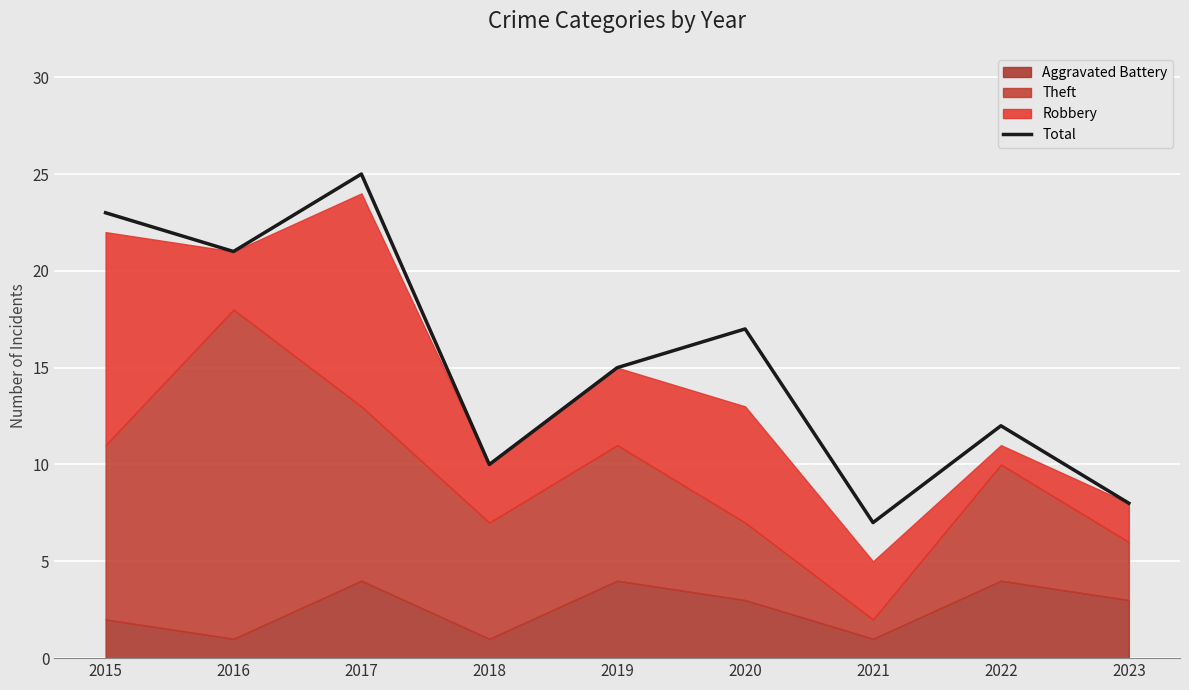

What is the difference between the maximum and minimum values?

18